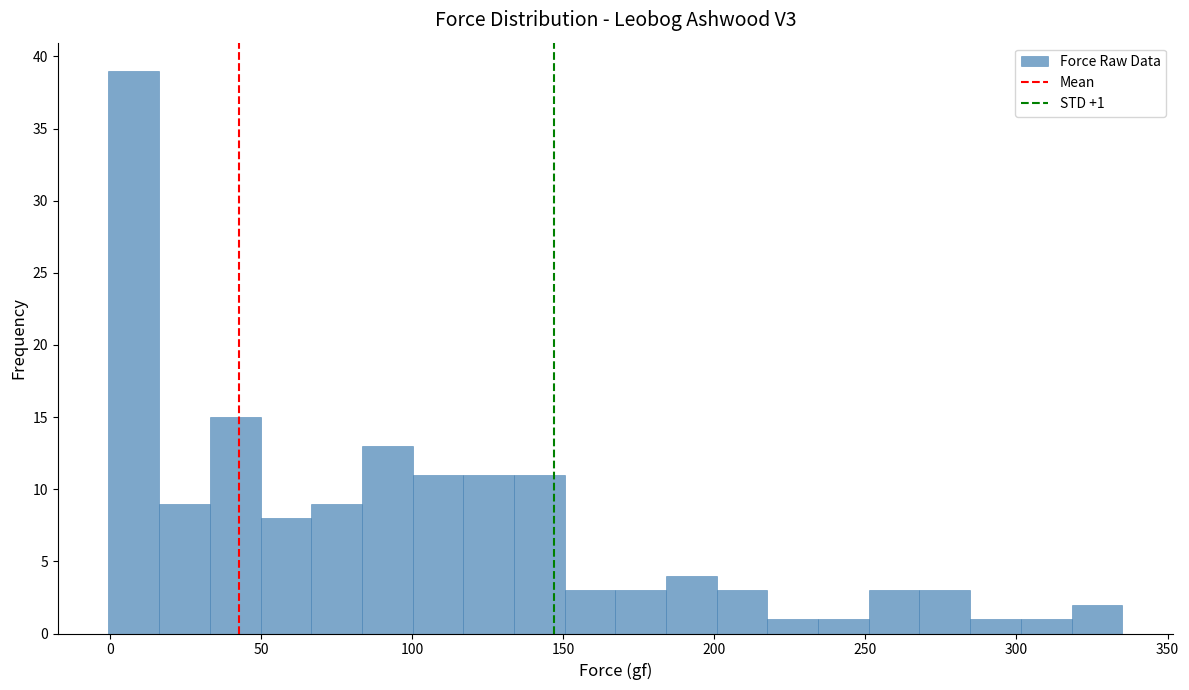

Read against the x-axis, roughly where is the centre of the tallest bar?

10